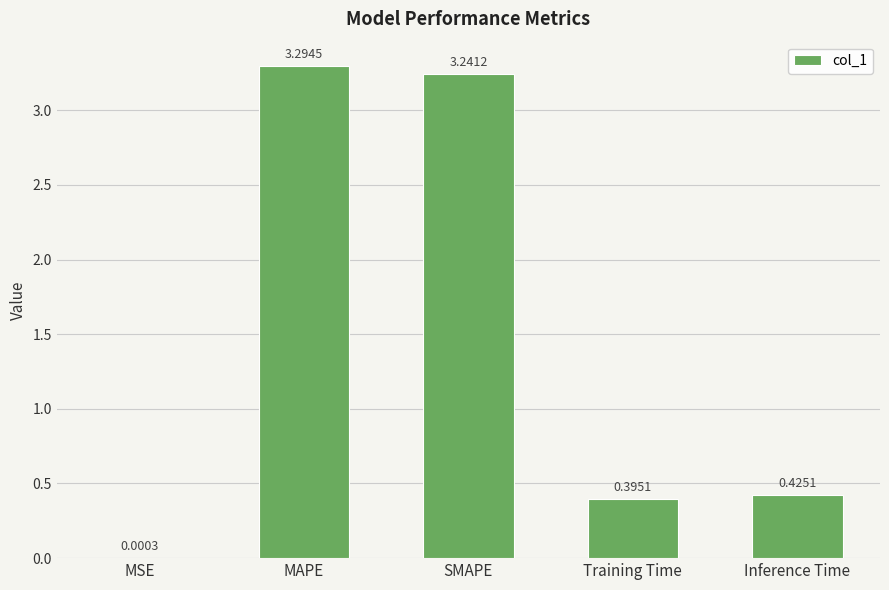

What is the change in value from MAPE to Training Time?

-2.9